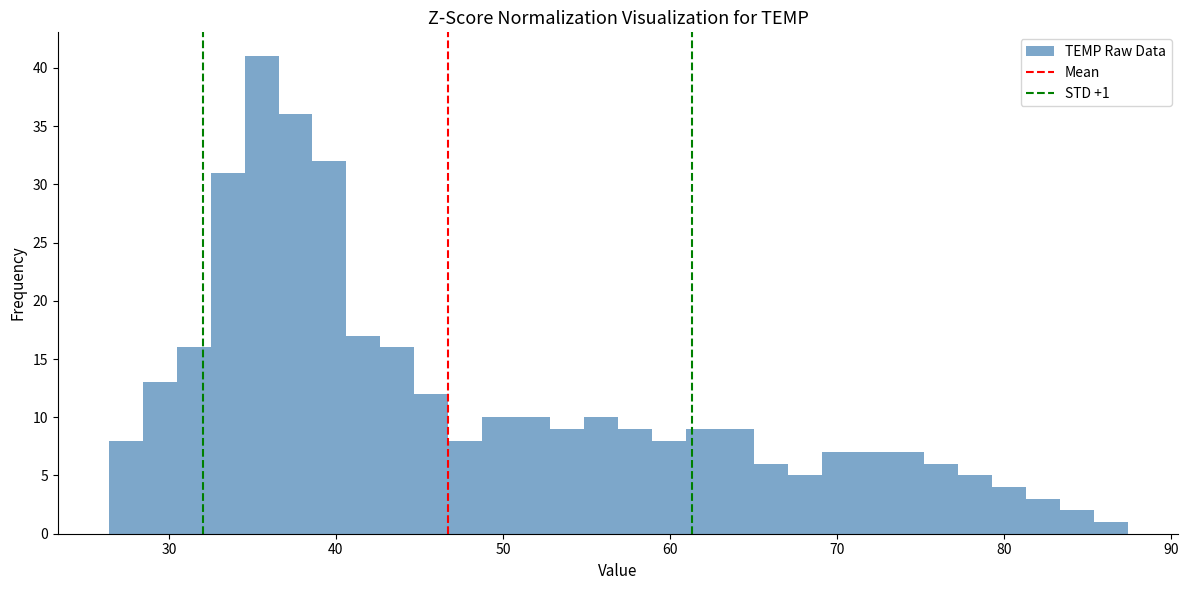

Around what value on the x-axis is the tallest bar? Give the approximate position of its centre, as read against the axis.

36